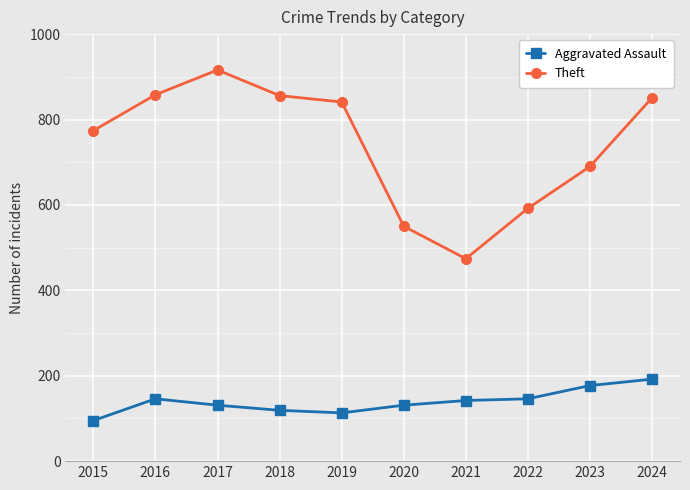

Between 2023 and 2024, which series saw the biggest shift?

Theft